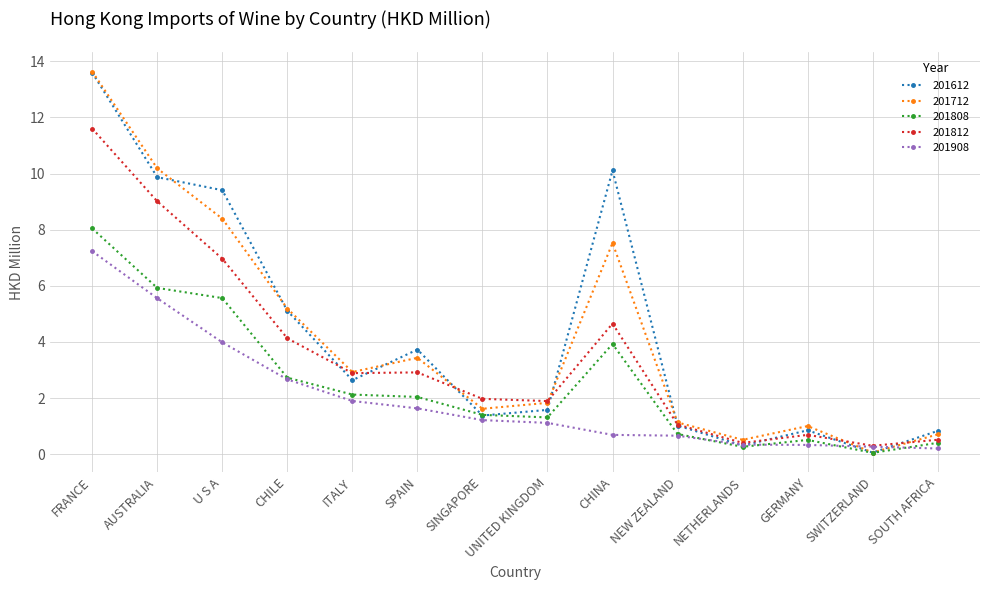

What is the sum of all 201908 values?

27.8